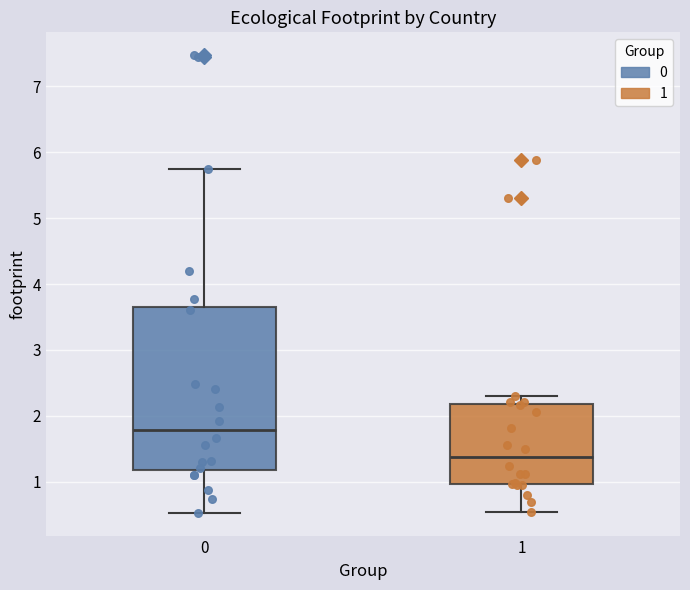

Where does the lower whisker of the box at x = 1 end on the y-axis? The values are not printed on the chart, so give them approximately, as read against the axis.

0.5